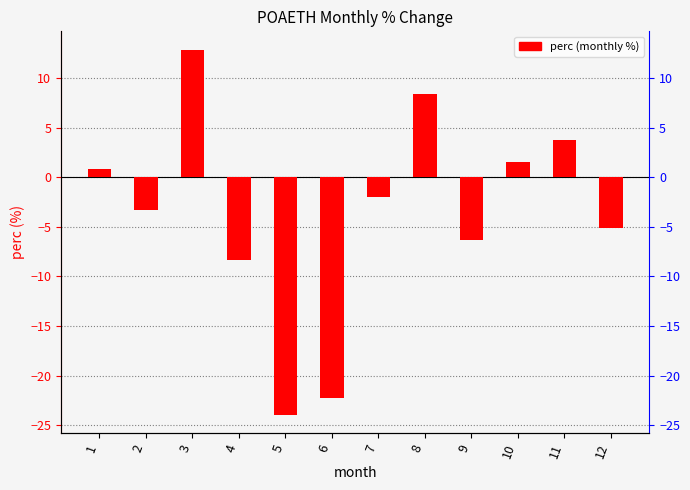

The chart shows a value of 1.6 at 10. True or false?

True